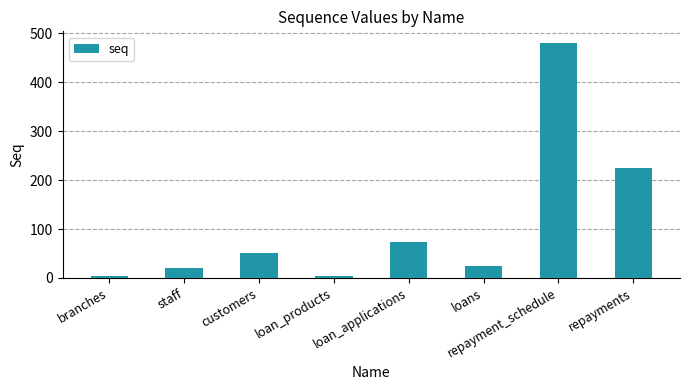

What is the approximate value at repayments?

224